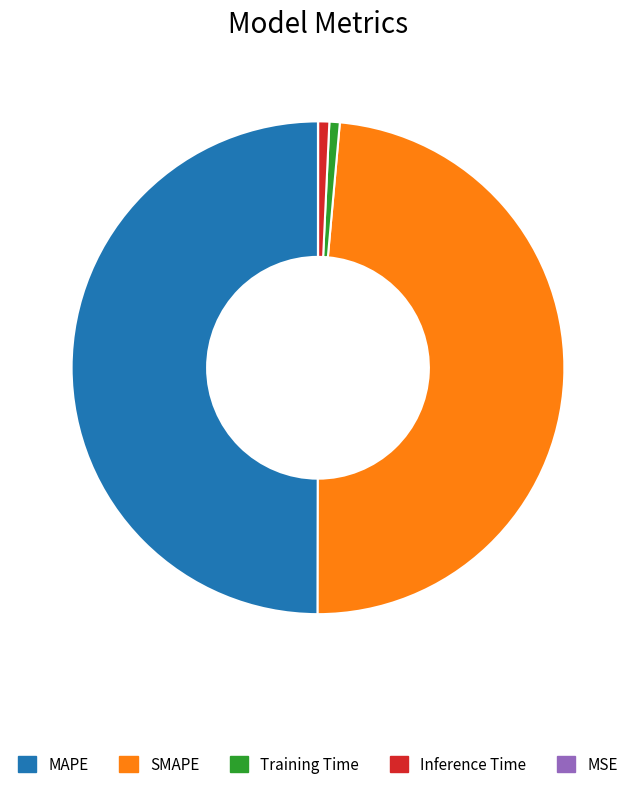

Is Inference Time the majority of the pie?

No